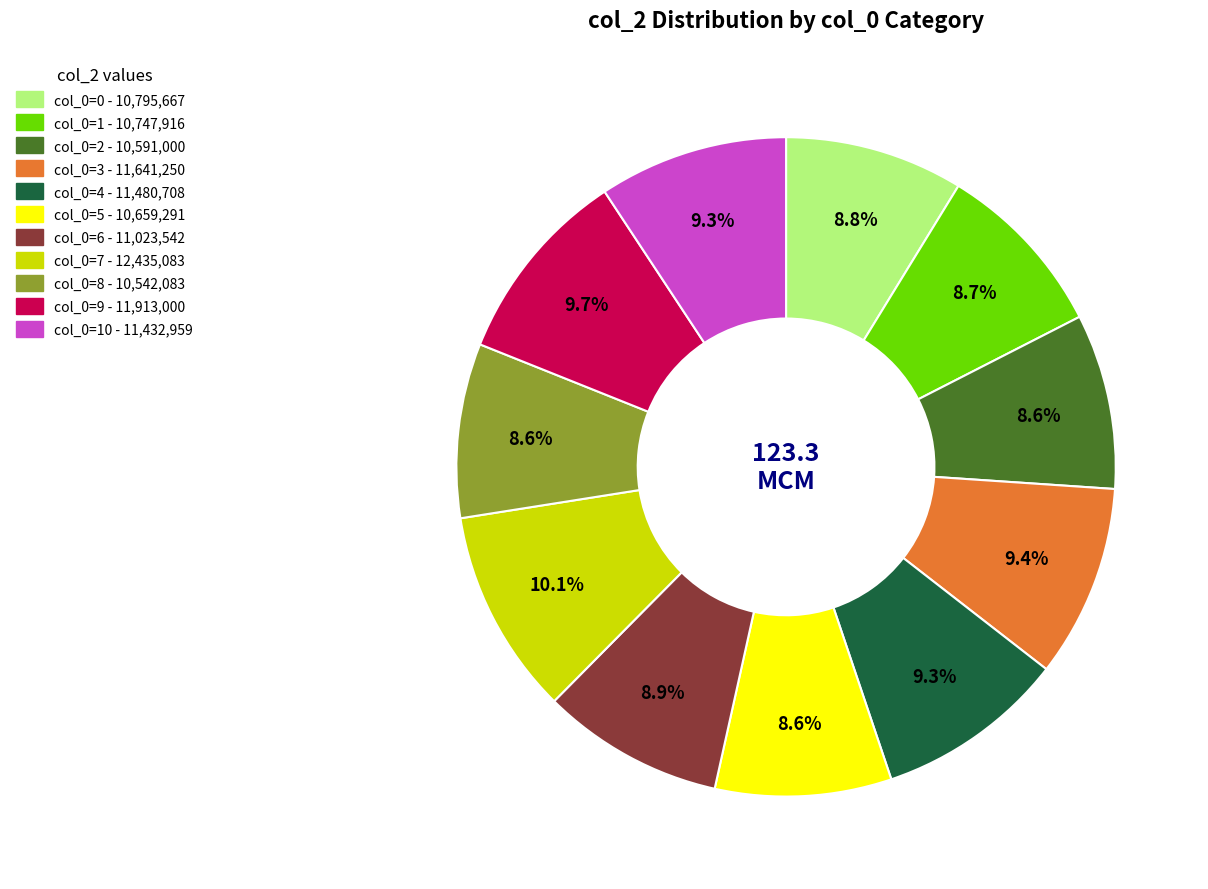

Does any single category account for the majority?

No